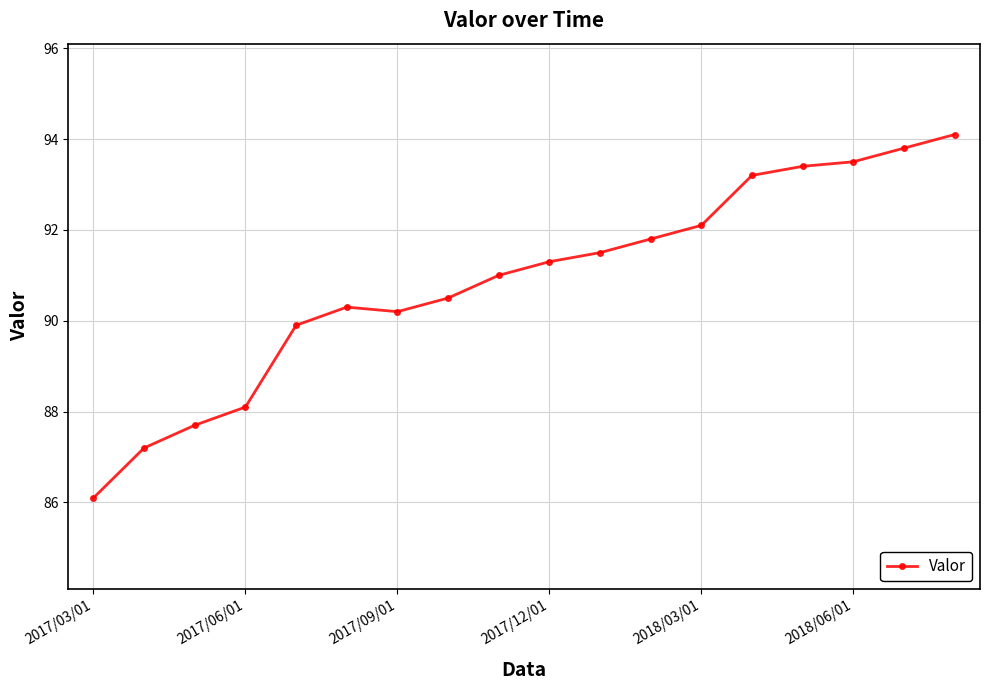

What is the value of the 11th point from the left?

91.5